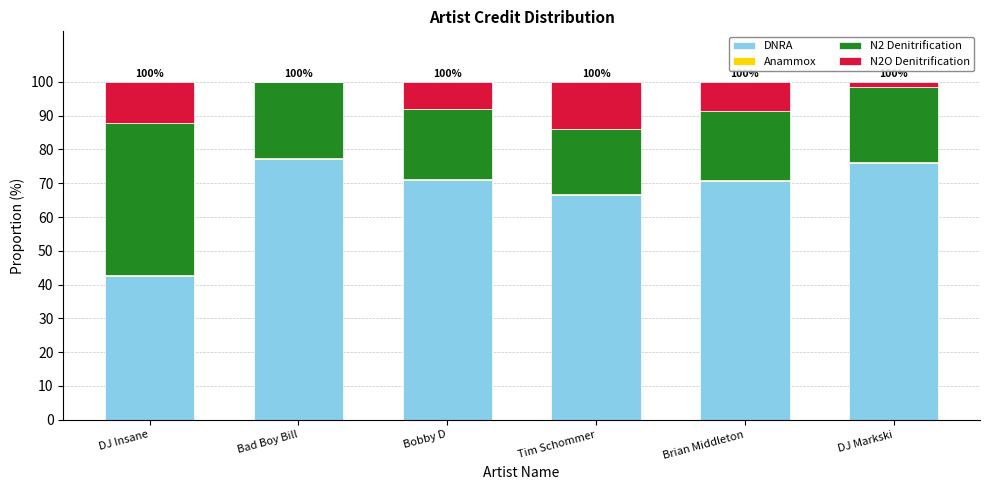

At which label is DNRA closest to 59?

Tim Schommer